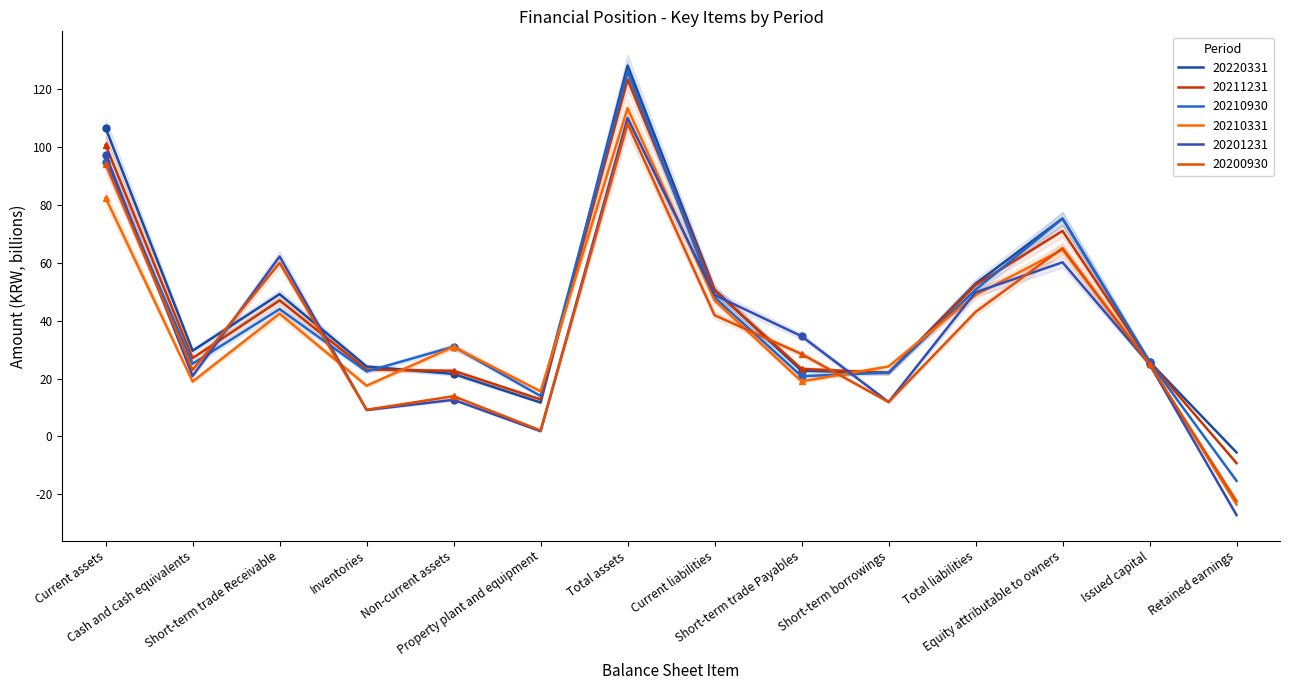

Is the value of 20200930 at Total assets greater than the value of 20210331 at Short-term borrowings?

Yes